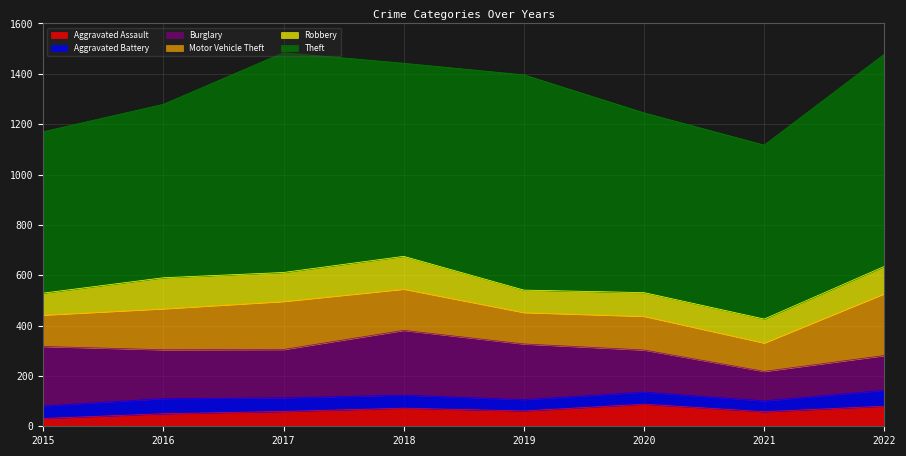

Which category has the lowest value across all series?

2015